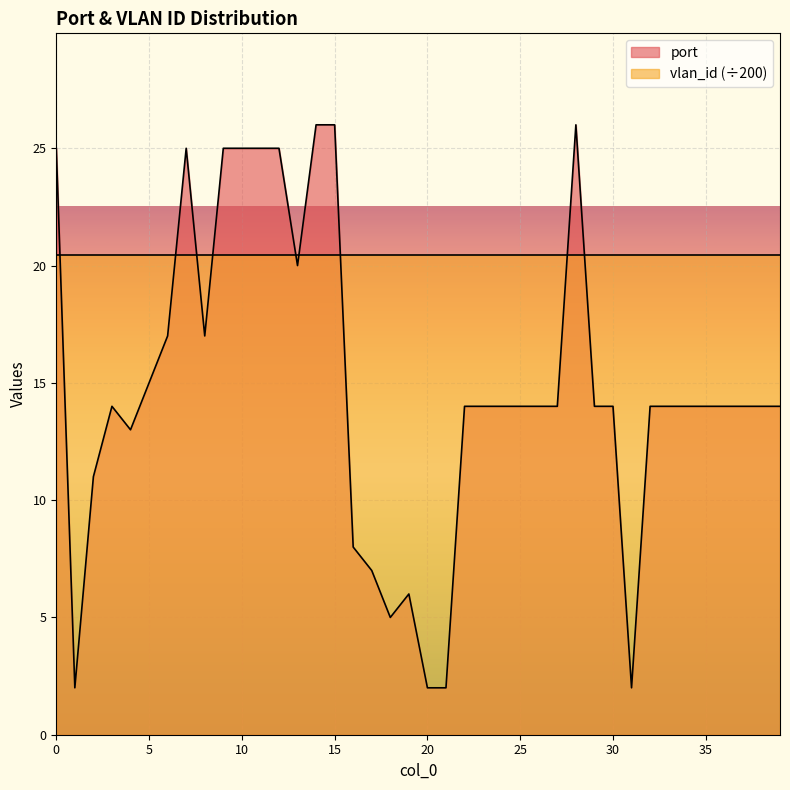

Which series ends up on top after the final intersection of port and vlan_id (÷200)?

vlan_id (÷200)